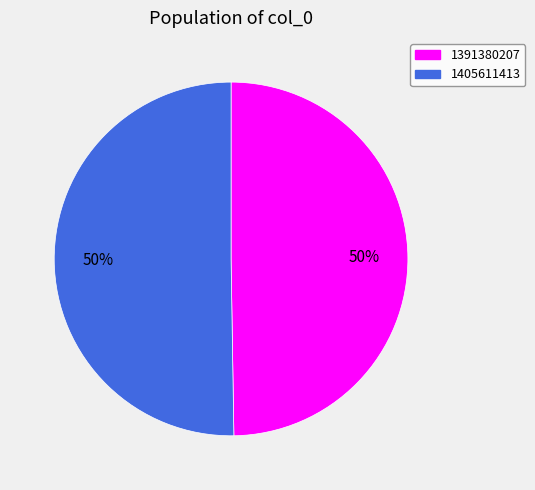

What percentage is the 1405611413 slice, to the nearest percent?

50%